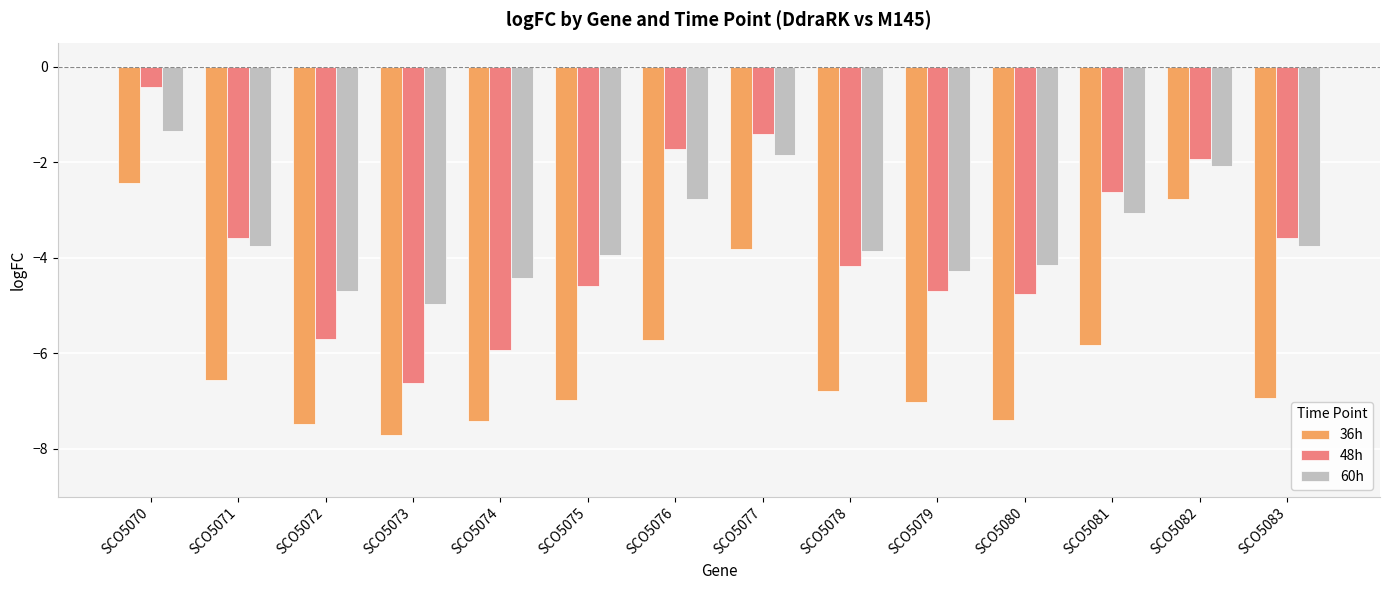

Which series has the largest total across all categories?

60h